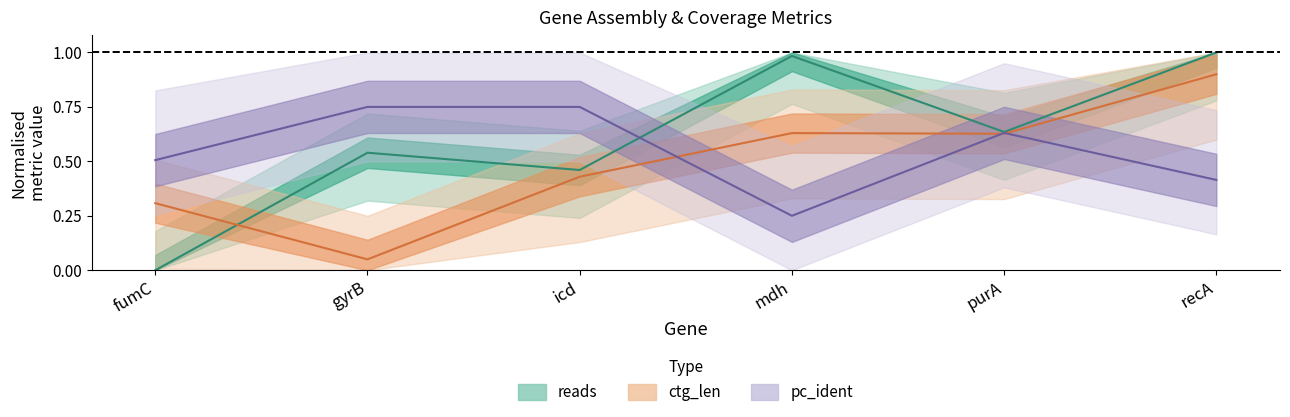

Which category has the lowest value in the pc_ident series?

mdh